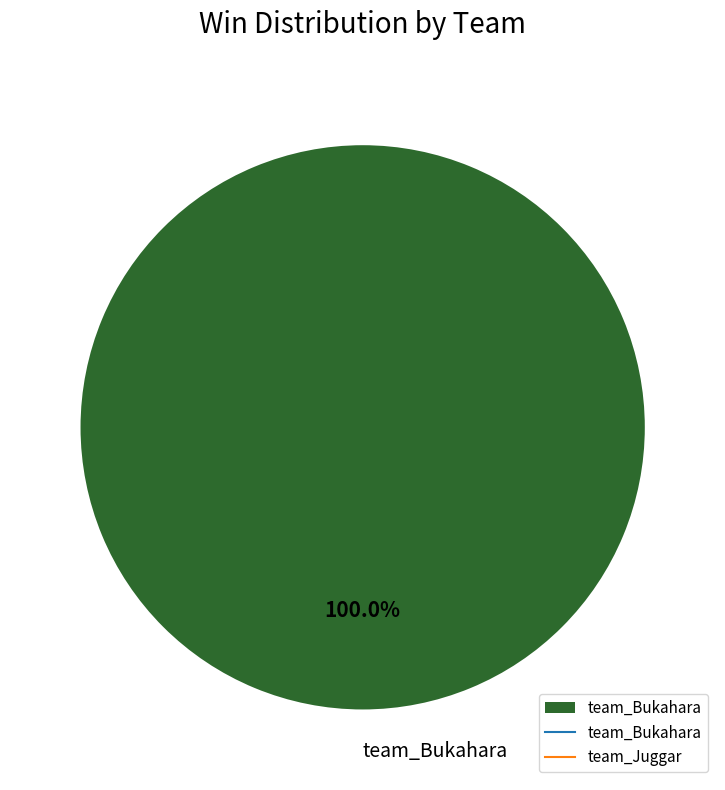

Rank the categories by value from lowest to highest.

team_Bukahara